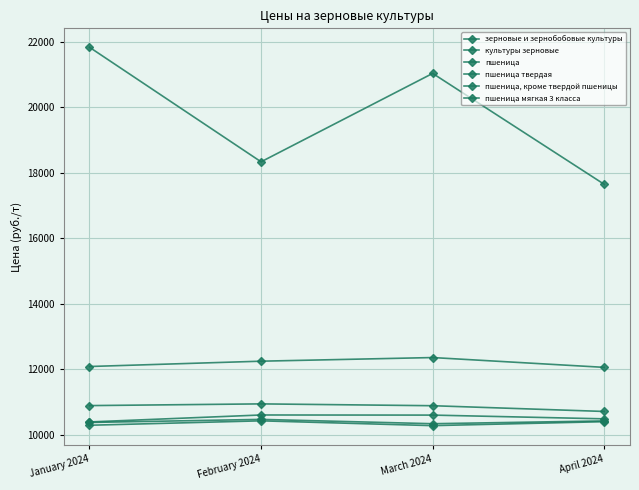

Is this an area chart (filled region under the line)?

No